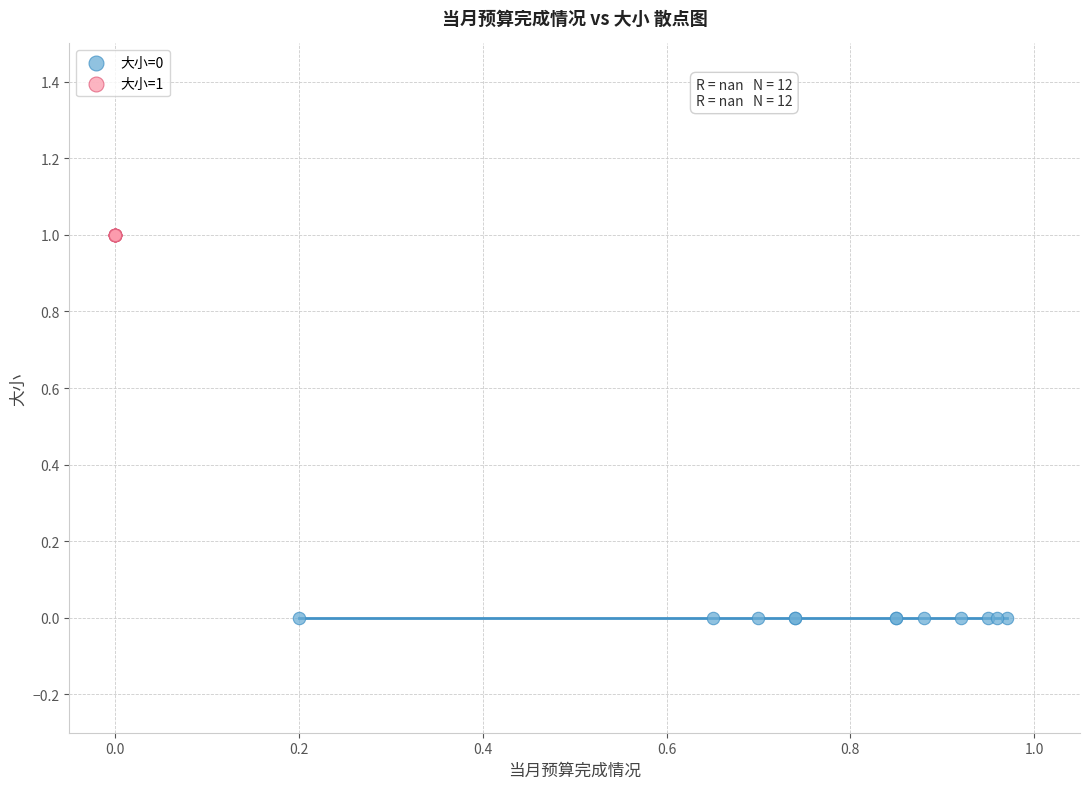

Which series reaches the minimum Y coordinate?

大小=0